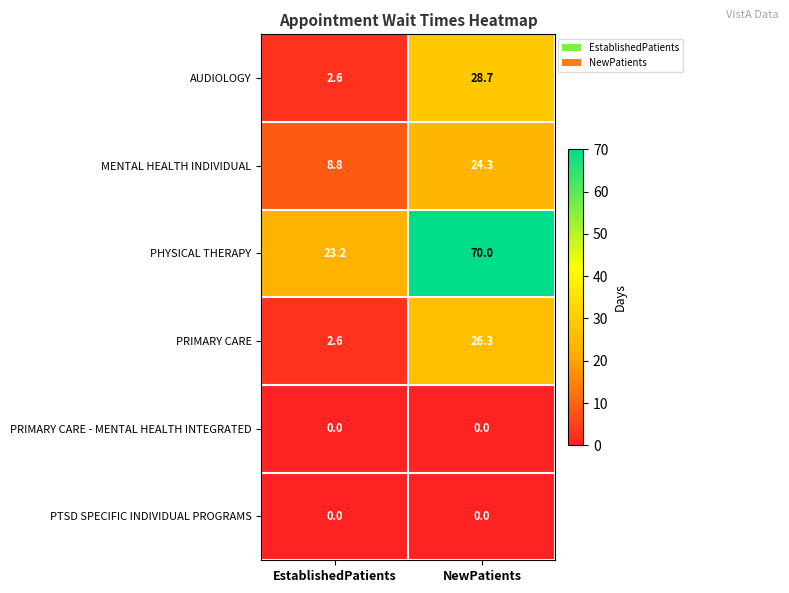

List the labels in order of MENTAL HEALTH INDIVIDUAL value, smallest first.

EstablishedPatients, NewPatients